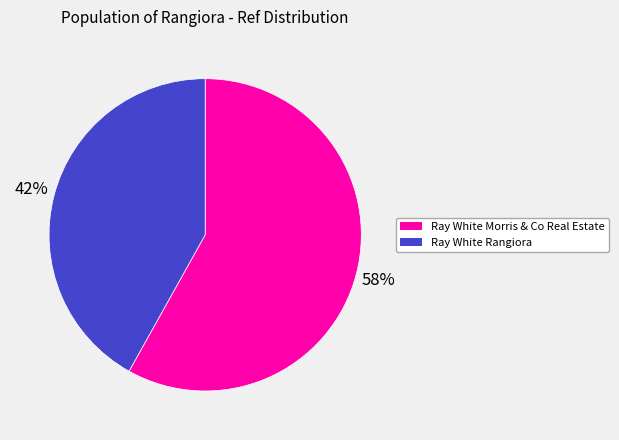

Which slice is the largest?

Ray White Morris & Co Real Estate